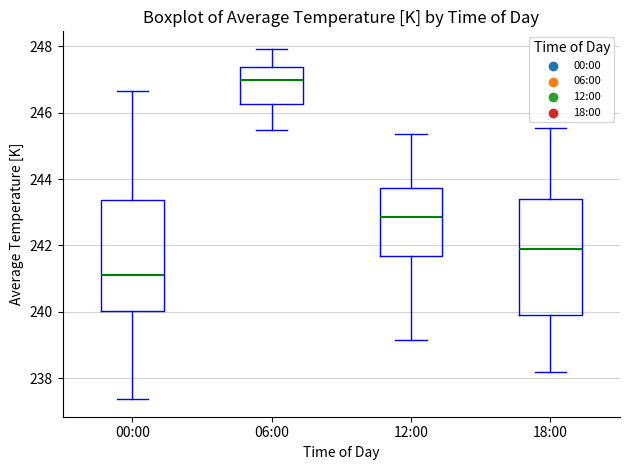

Reading left to right, read every box against the y-axis: the position of its median line, the range the box covers, and the ends of its whiskers. The values are not printed on the chart, so give them approximately, as read against the axis.

00:00: median 241.2, box 240.0 to 243.4, whiskers 237.4 to 246.6
06:00: median 247.0, box 246.2 to 247.4, whiskers 245.4 to 248.0
12:00: median 242.8, box 241.6 to 243.8, whiskers 239.2 to 245.4
18:00: median 241.8, box 239.8 to 243.4, whiskers 238.2 to 245.6